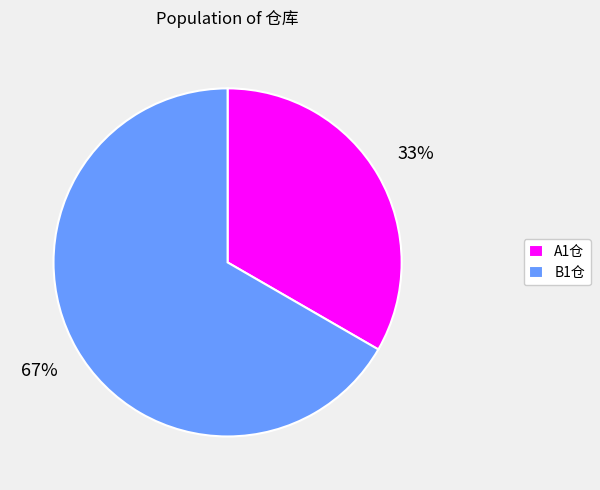

Do A1仓 and B1仓 together represent more than half of the pie?

Yes